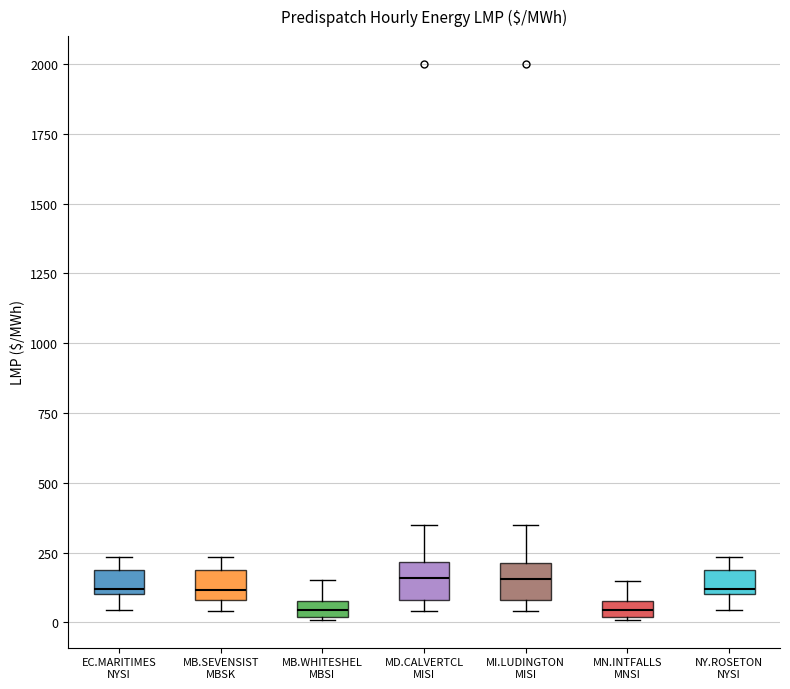

Where is the lower edge of the box for MB.WHITESHEL MBSI on the y-axis? The values are not printed on the chart, so give them approximately, as read against the axis.

0